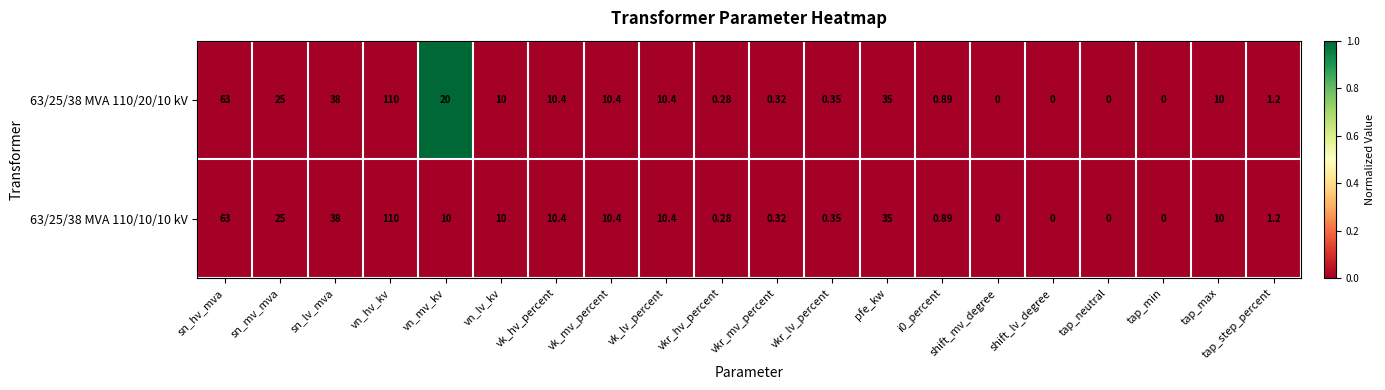

Is the value of 63/25/38 MVA 110/10/10 kV at vn_mv_kv greater than the value of 63/25/38 MVA 110/20/10 kV at shift_lv_degree?

Yes